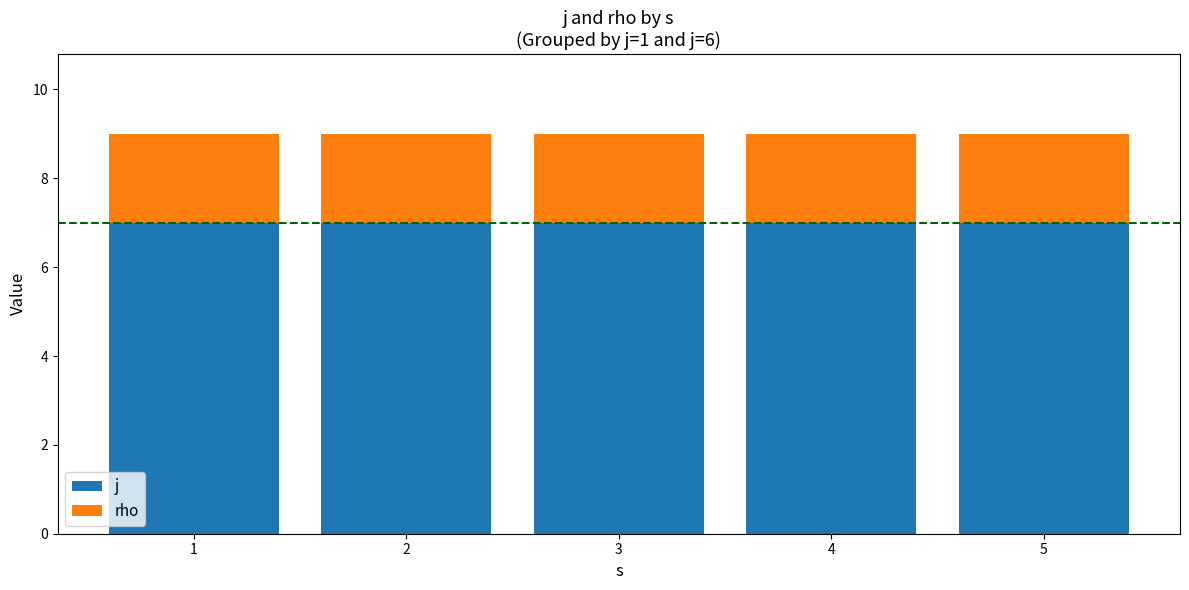

What are all the series names shown in the legend?

j, rho